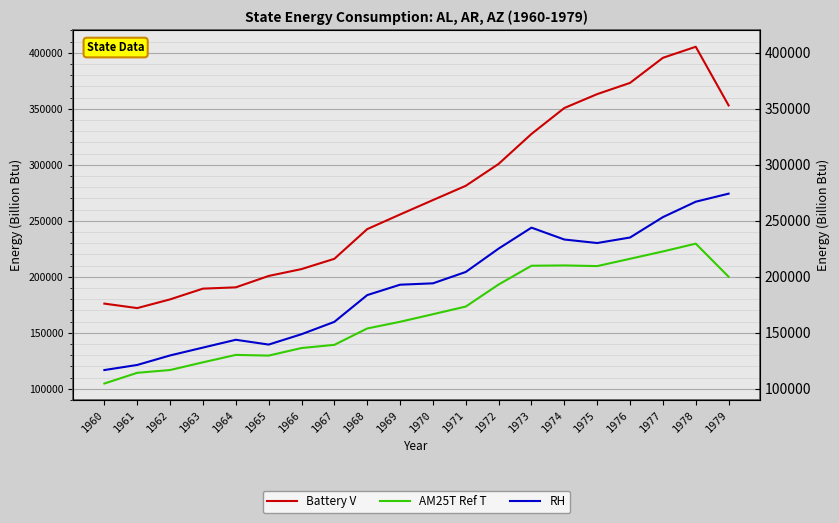

At 1977, list the series in order from largest to smallest.

Battery V, RH, AM25T Ref T